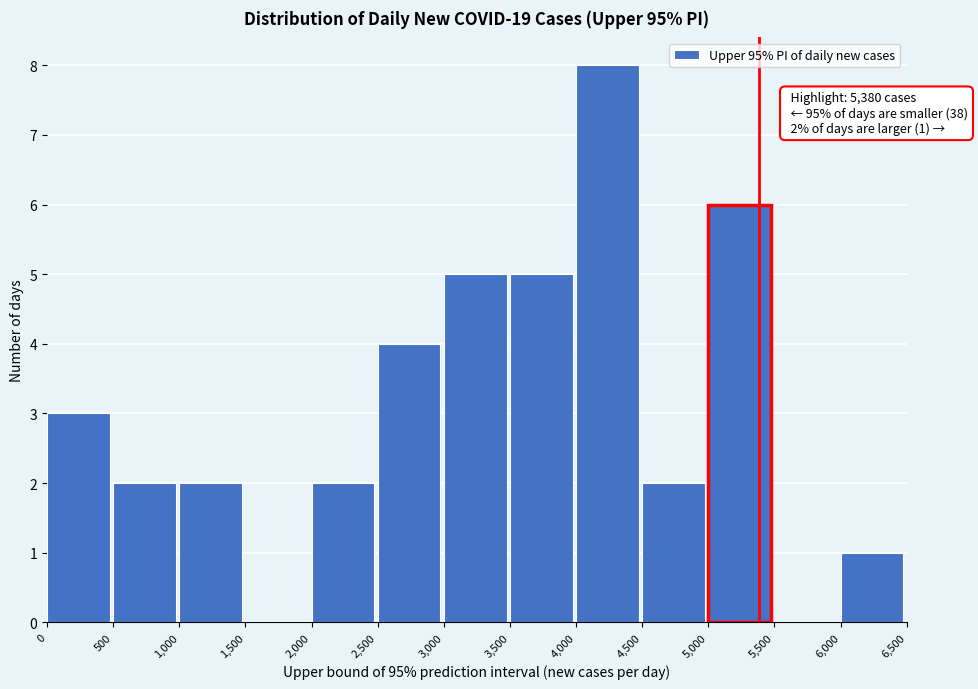

Which range on the x-axis has the tallest bar?

4,000 to 4,500